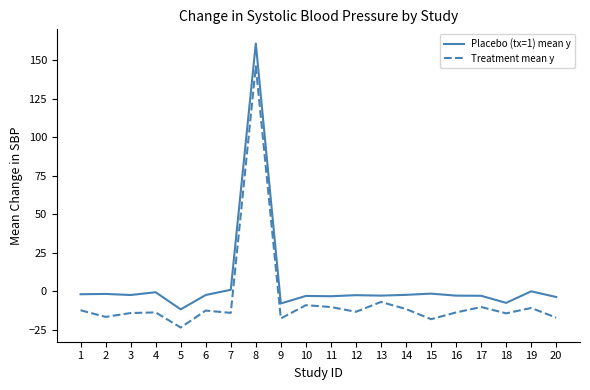

True or false: Placebo (tx=1) mean y and Treatment mean y cross at least once.

False